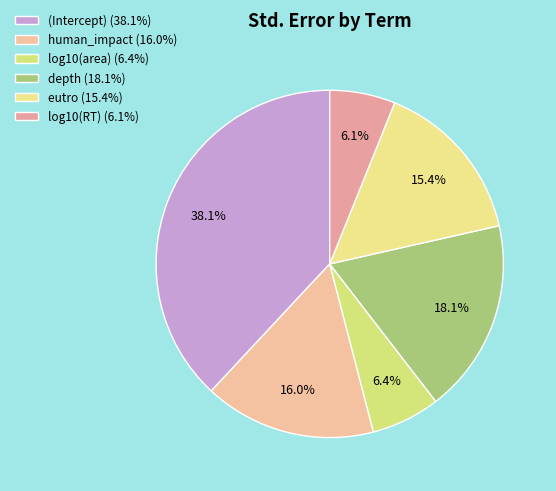

To the nearest percent, what percentage of the pie is log10(RT)?

6%